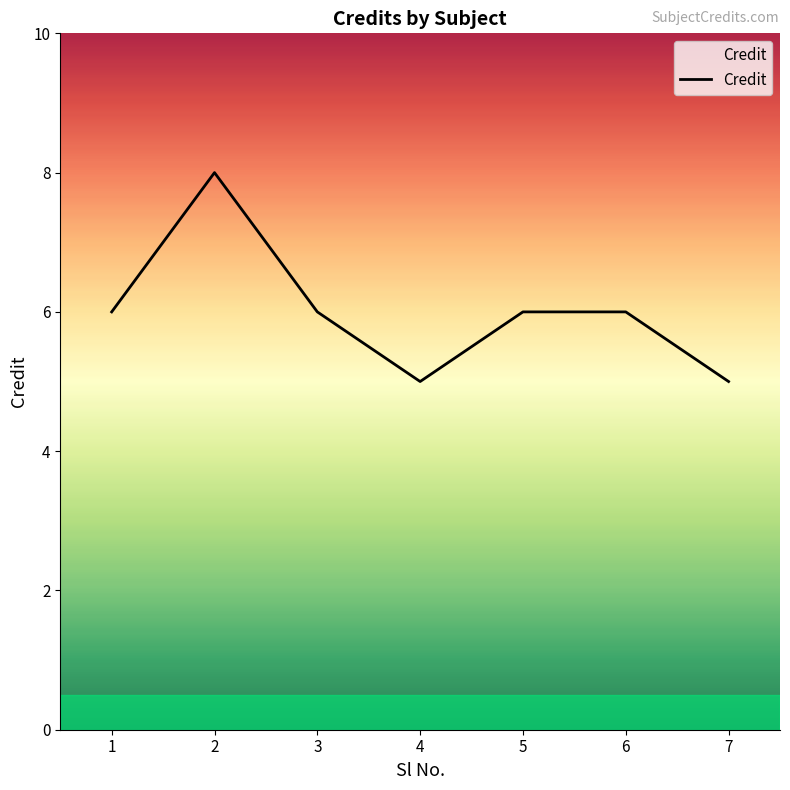

Is it true that the value at 6 is 6?

True